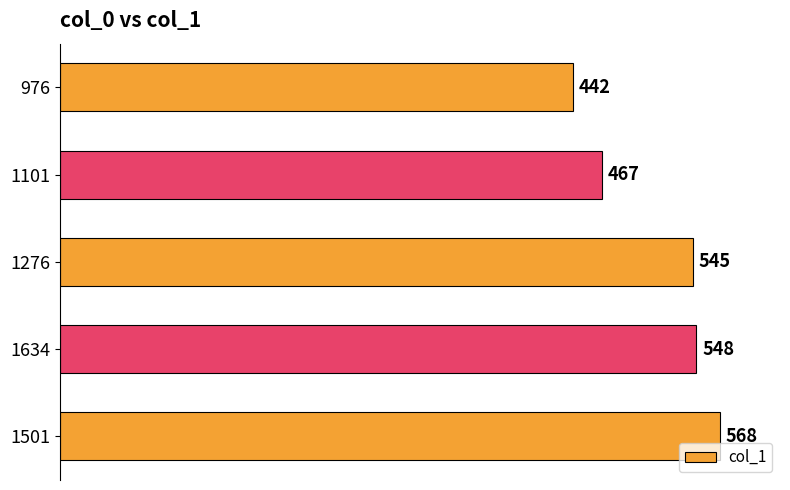

What is the change in value from 1501 to 1276?

-23